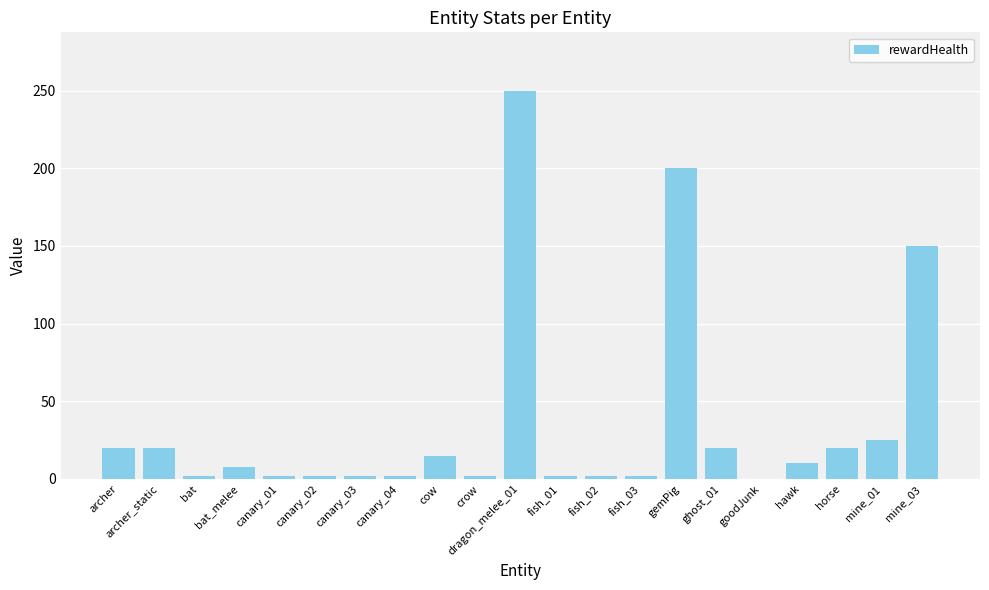

Which category has the highest value across all series?

dragon_melee_01